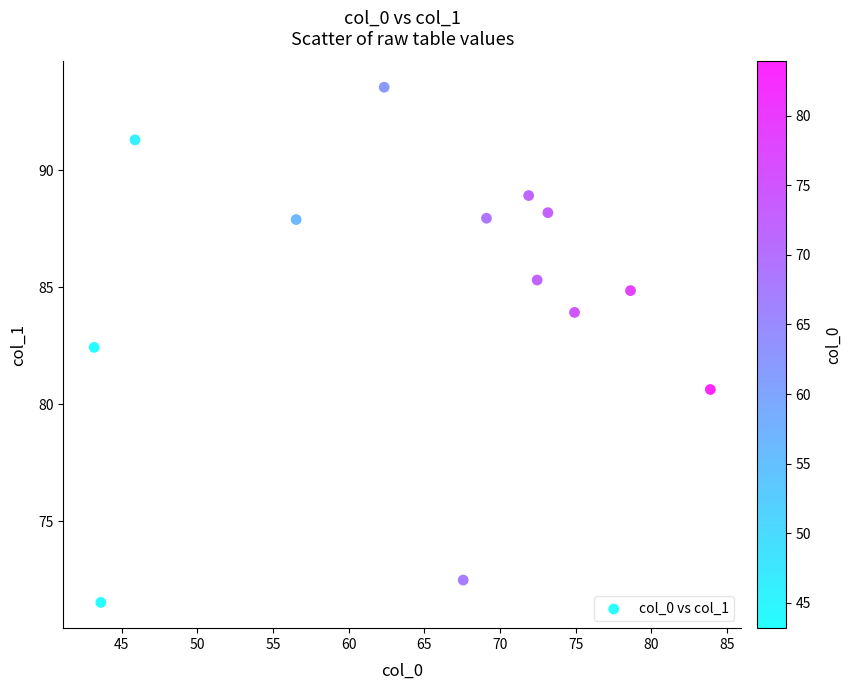

What Y value in the scatter plot is closest to 82?

82.4